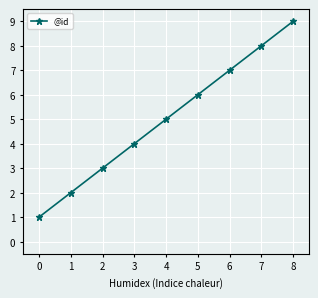

What is the change in value from 1 to 4?

+3